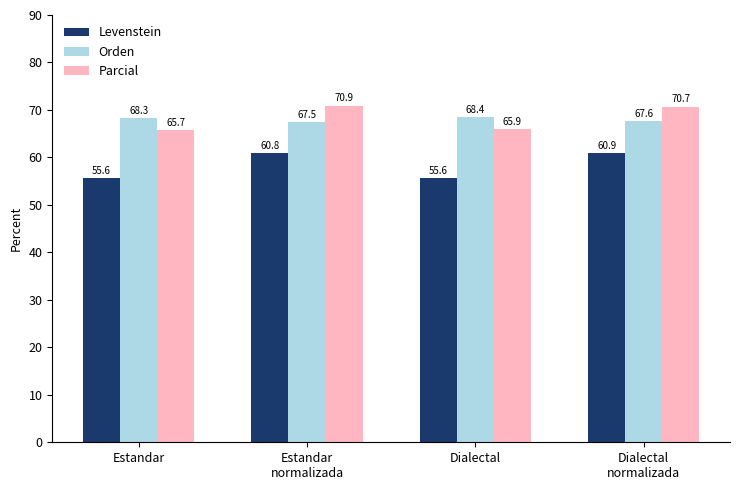

Count the Levenstein values in the range 55 to 60.

2